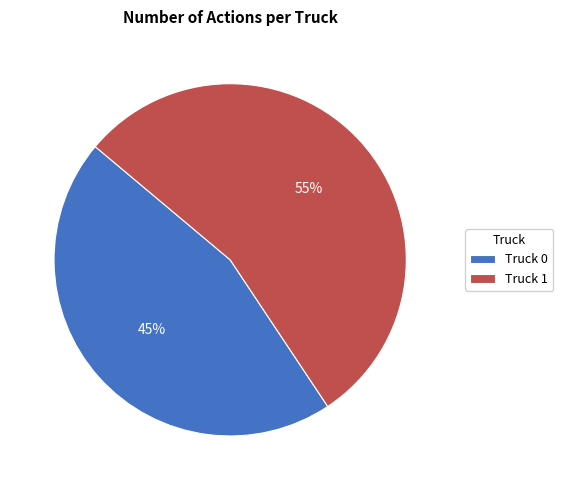

Is it true that Truck 1 is 55% of the pie?

True